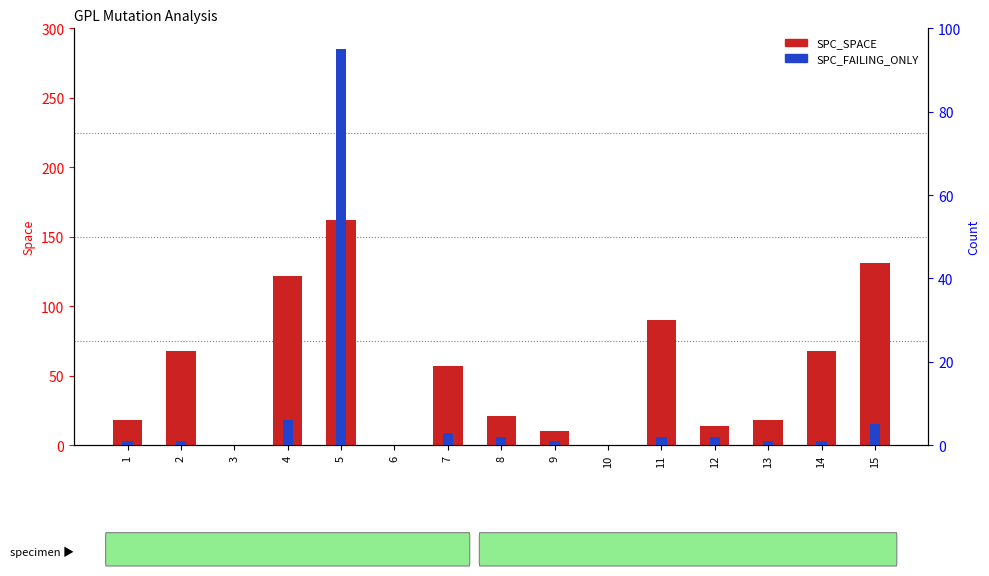

How many values in the SPC_FAILING_ONLY series exceed 1?

7